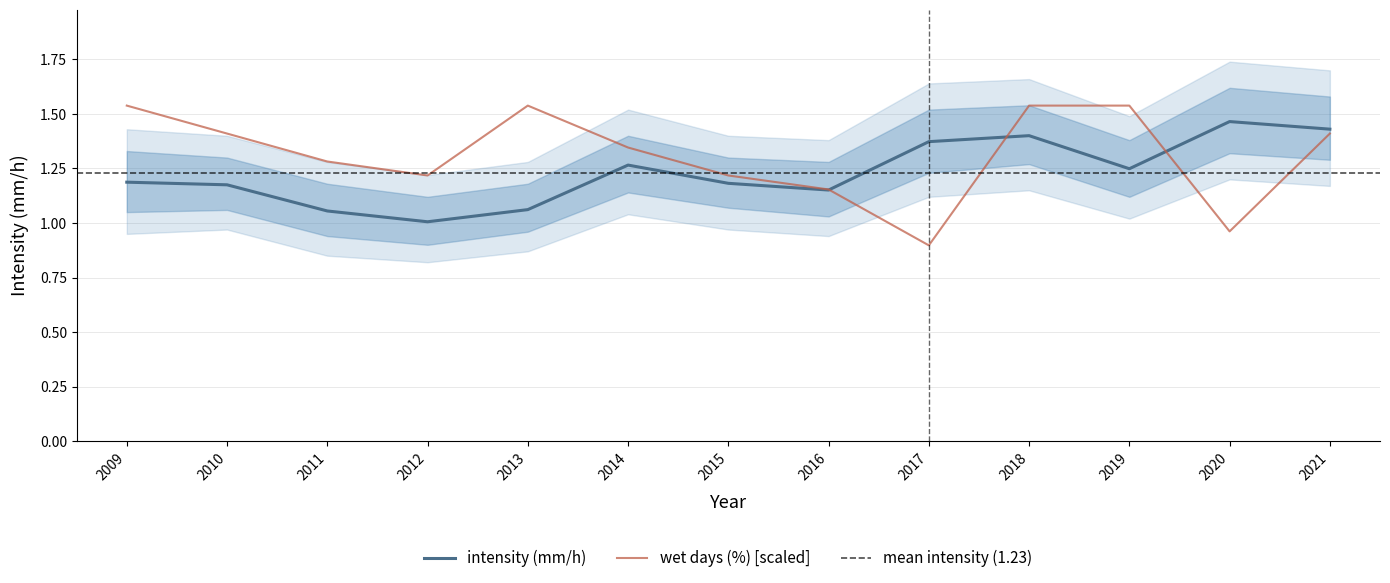

Which series has the largest total across all categories?

wet days (%)